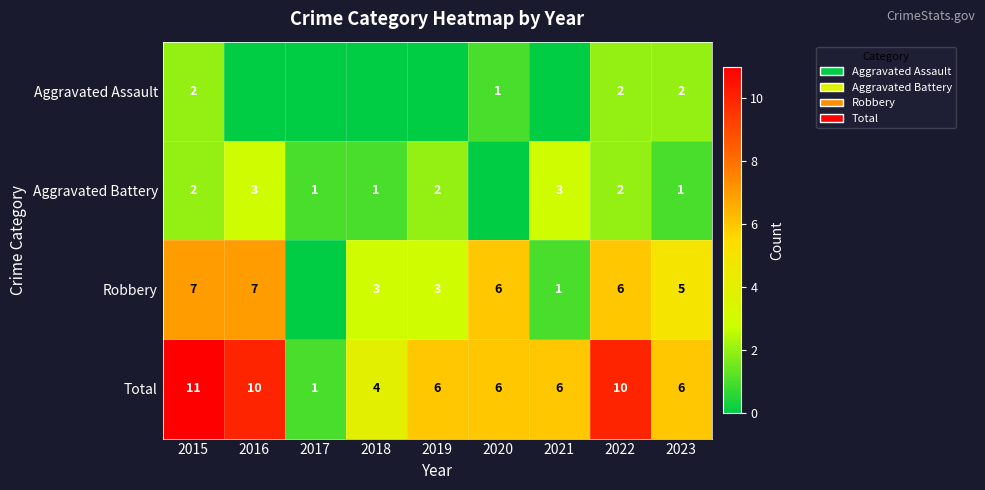

Is the value of Total at 2018 greater than the value of Aggravated Assault at 2015?

Yes